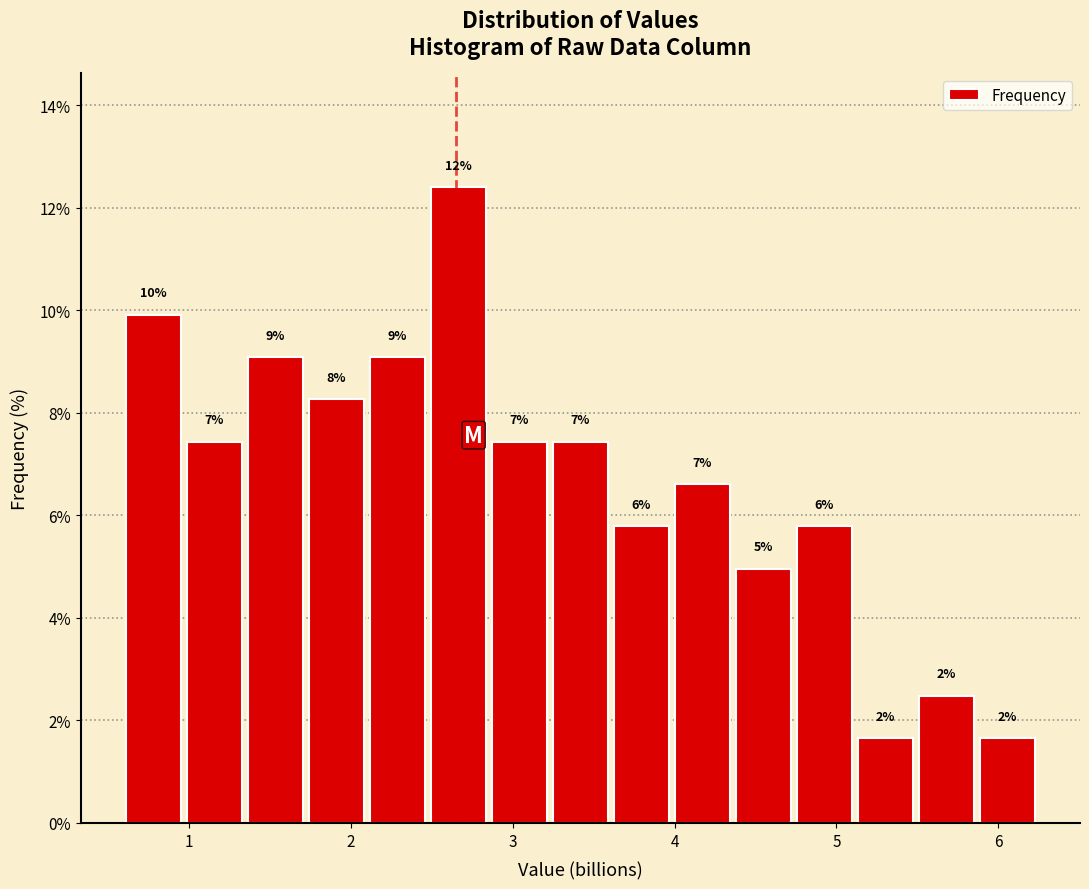

Around what value on the x-axis is the tallest bar? Give the approximate position of its centre, as read against the axis.

2.7